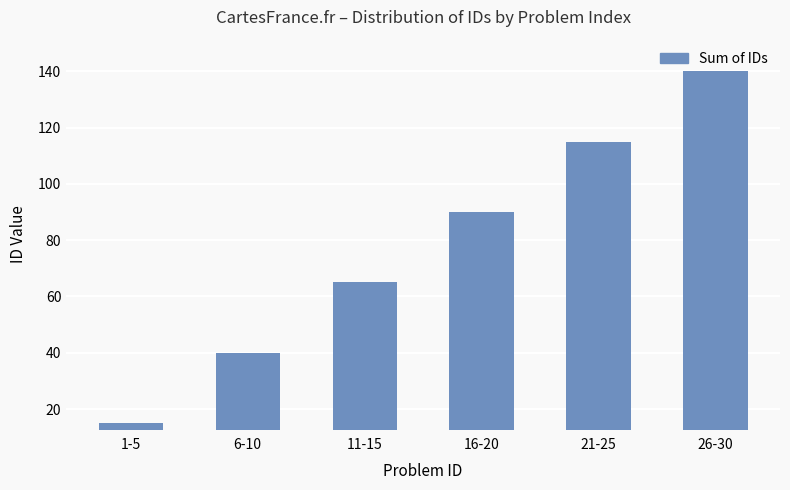

What is the difference between the maximum and second lowest values?

100